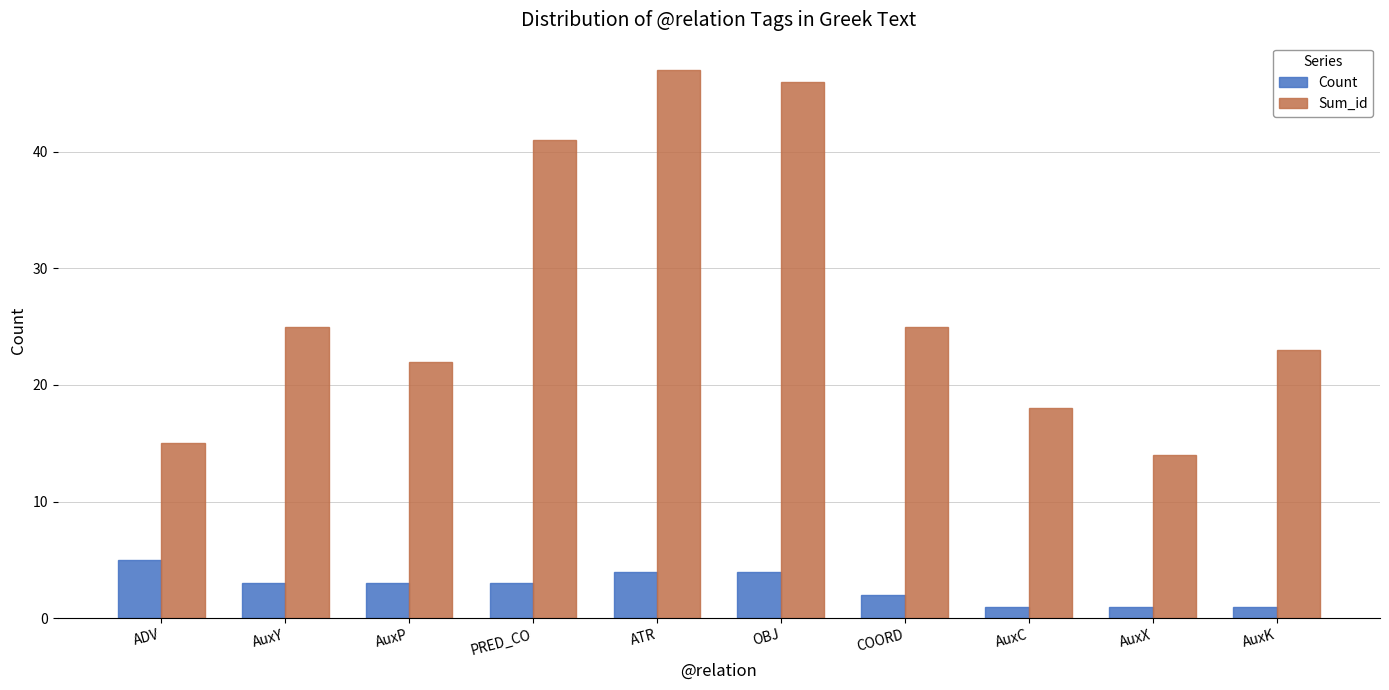

At how many categories does at least one series exceed 3?

10